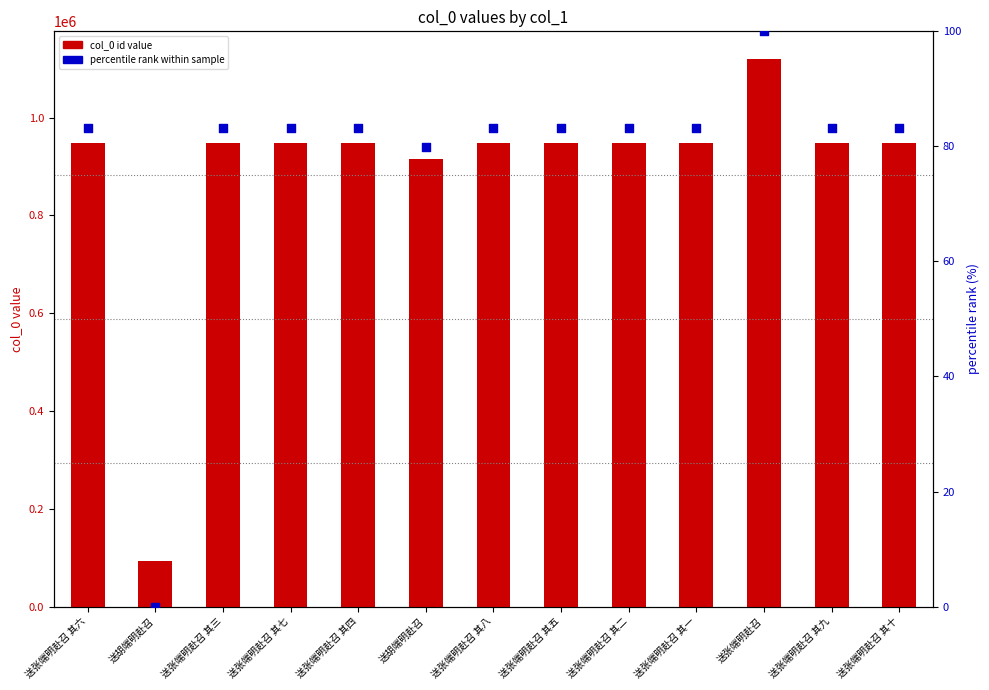

Which series has the largest total across all categories?

col_0 (id)